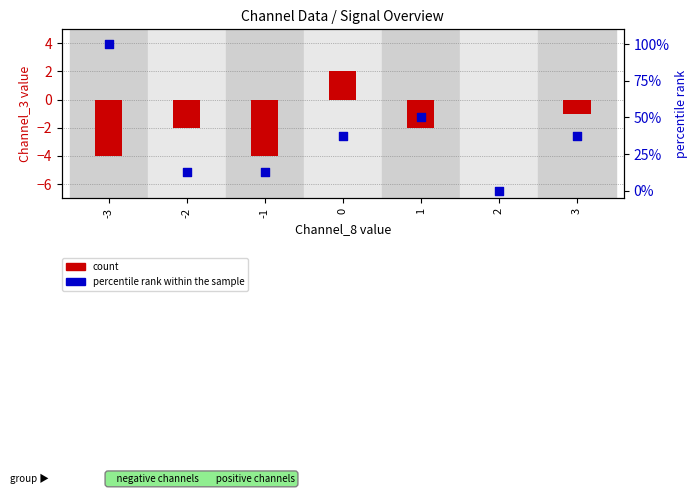

Which series contains the highest Y value?

percentile rank within the sample